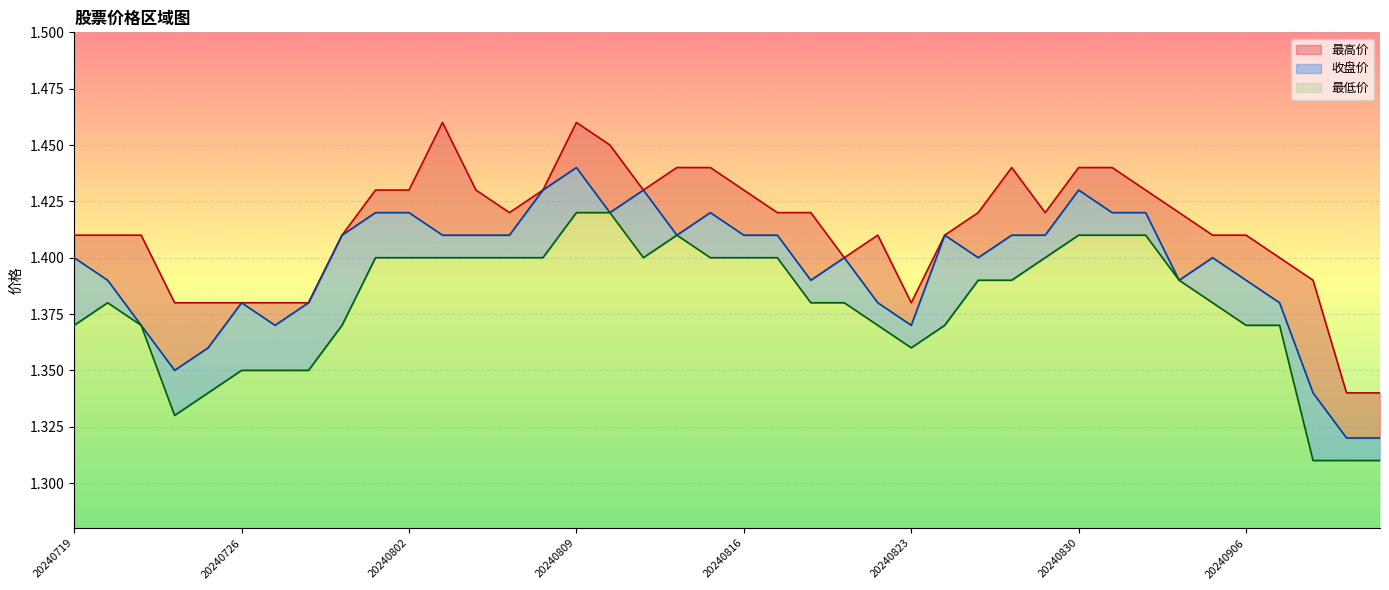

What are all the series names shown in the legend?

最高价, 收盘价, 最低价